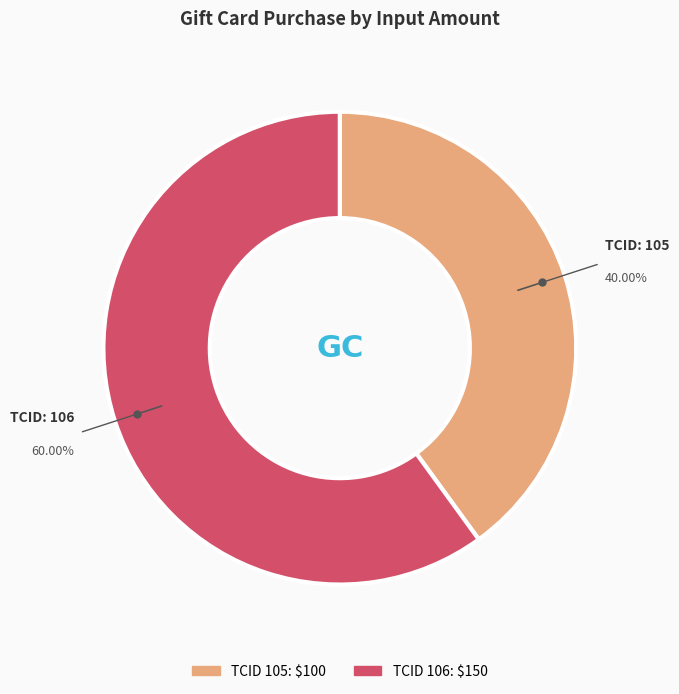

Does any single category account for the majority?

Yes